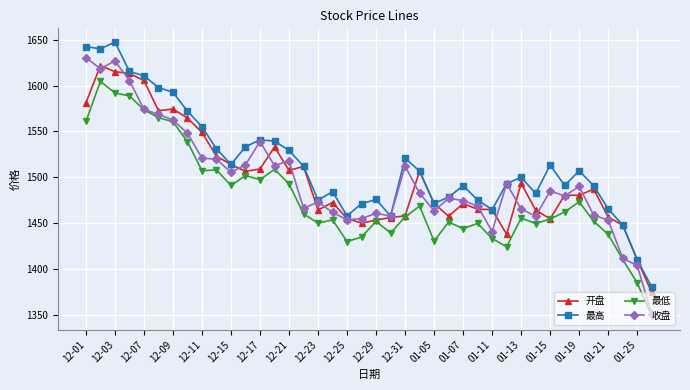

Does the chart have visible grid lines?

Yes